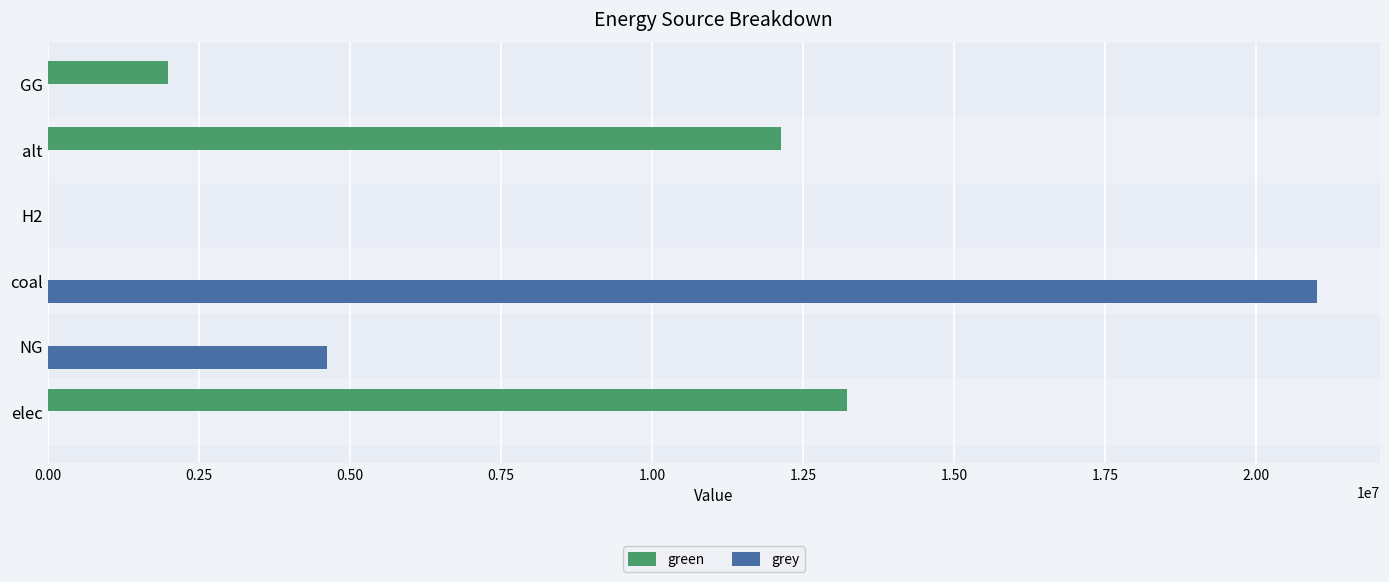

Is it true that grey equals 0.0 at GG?

True